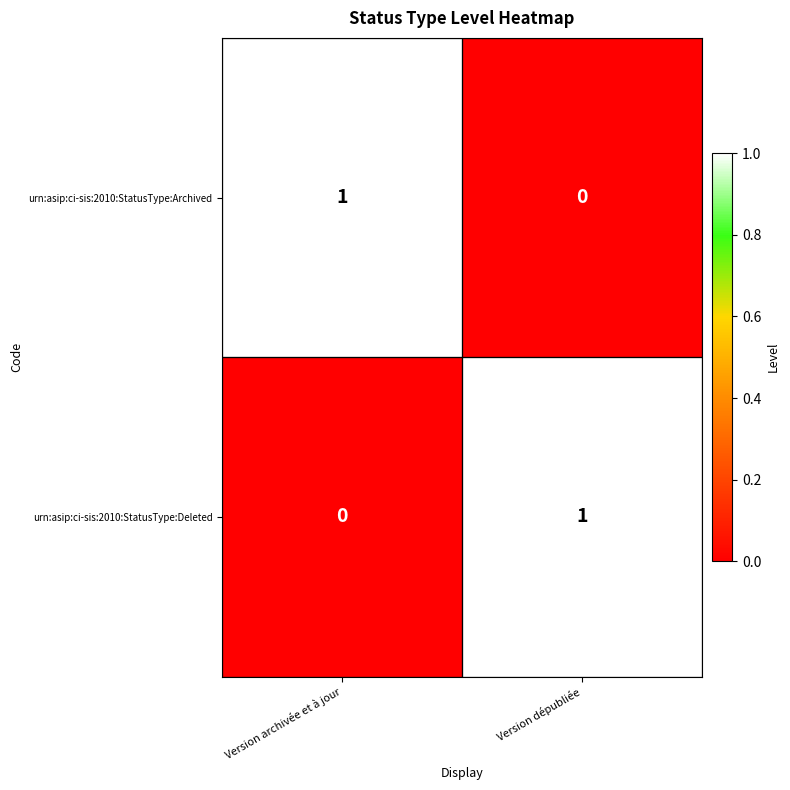

Rank the categories by urn:asip:ci-sis:2010:StatusType:Deleted value from lowest to highest.

Version archivée et à jour, Version dépubliée